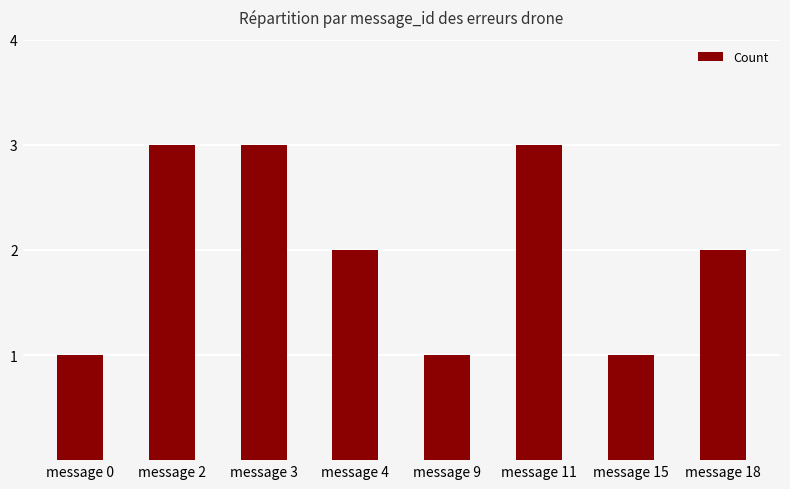

What is the sum of all values?

16